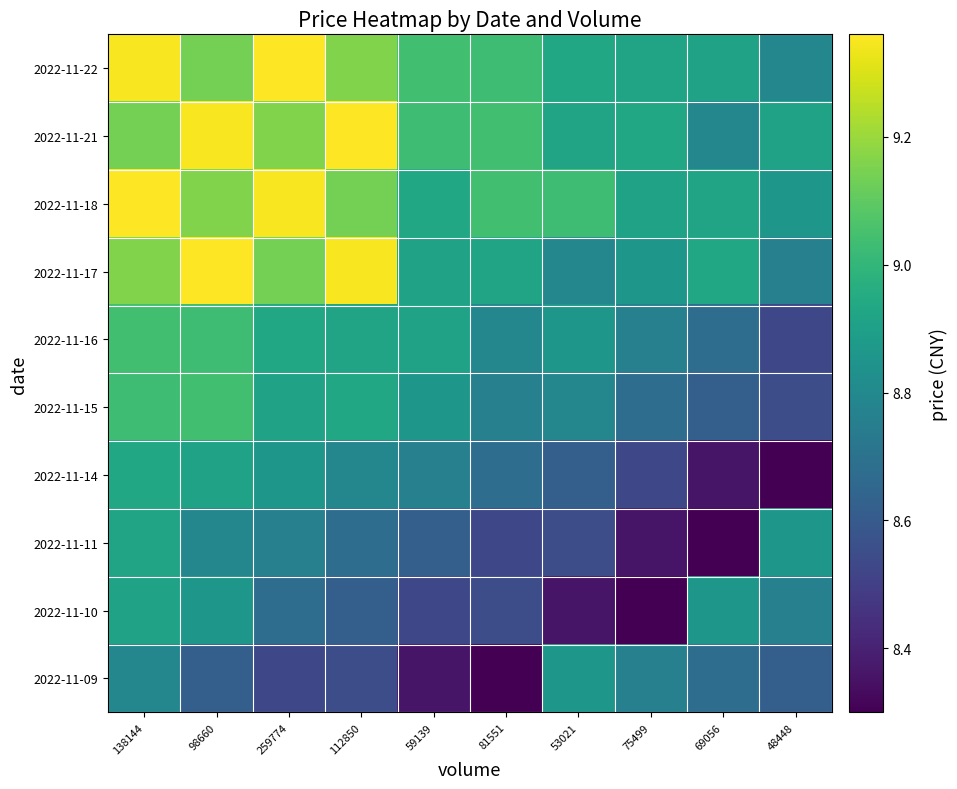

Reading left to right, extract all data points from this chart.

2022-11-22: 138144=9.3	98660=9.1	259774=9.4	112850=9.2	59139=9.0	81551=9.0	53021=8.9	75499=8.9	69056=8.9	48448=8.8
2022-11-21: 138144=9.1	98660=9.3	259774=9.2	112850=9.4	59139=9.0	81551=9.0	53021=8.9	75499=8.9	69056=8.8	48448=8.9
2022-11-18: 138144=9.4	98660=9.2	259774=9.3	112850=9.1	59139=8.9	81551=9.0	53021=9.0	75499=8.9	69056=8.9	48448=8.9
2022-11-17: 138144=9.2	98660=9.4	259774=9.1	112850=9.3	59139=8.9	81551=8.9	53021=8.8	75499=8.9	69056=8.9	48448=8.8
2022-11-16: 138144=9.0	98660=9.0	259774=8.9	112850=8.9	59139=8.9	81551=8.8	53021=8.9	75499=8.8	69056=8.7	48448=8.5
2022-11-15: 138144=9.0	98660=9.0	259774=8.9	112850=8.9	59139=8.9	81551=8.8	53021=8.8	75499=8.7	69056=8.6	48448=8.6
2022-11-14: 138144=8.9	98660=8.9	259774=8.9	112850=8.8	59139=8.8	81551=8.7	53021=8.6	75499=8.5	69056=8.4	48448=8.3
2022-11-11: 138144=8.9	98660=8.8	259774=8.8	112850=8.7	59139=8.6	81551=8.5	53021=8.6	75499=8.4	69056=8.3	48448=8.9
2022-11-10: 138144=8.9	98660=8.9	259774=8.7	112850=8.6	59139=8.5	81551=8.6	53021=8.4	75499=8.3	69056=8.9	48448=8.8
2022-11-09: 138144=8.8	98660=8.6	259774=8.5	112850=8.6	59139=8.4	81551=8.3	53021=8.9	75499=8.8	69056=8.7	48448=8.6